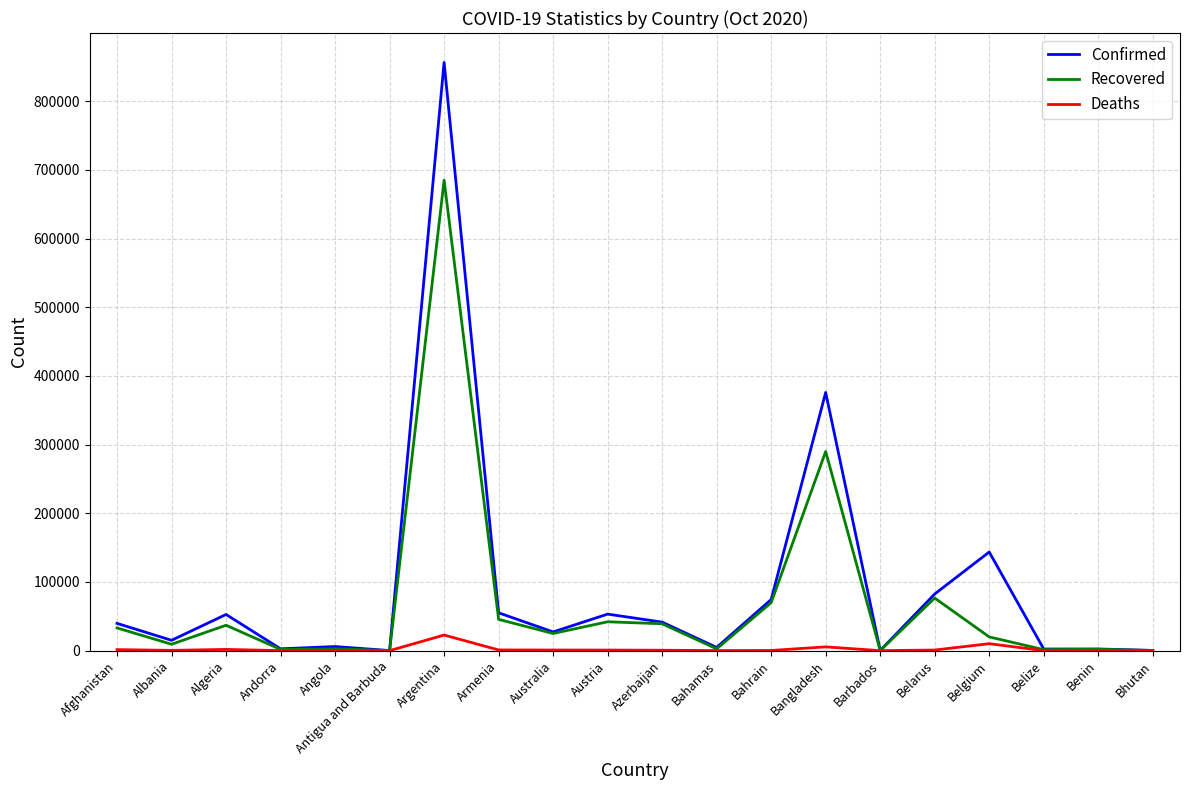

List the series in order of their overall mean, highest first.

Confirmed, Recovered, Deaths